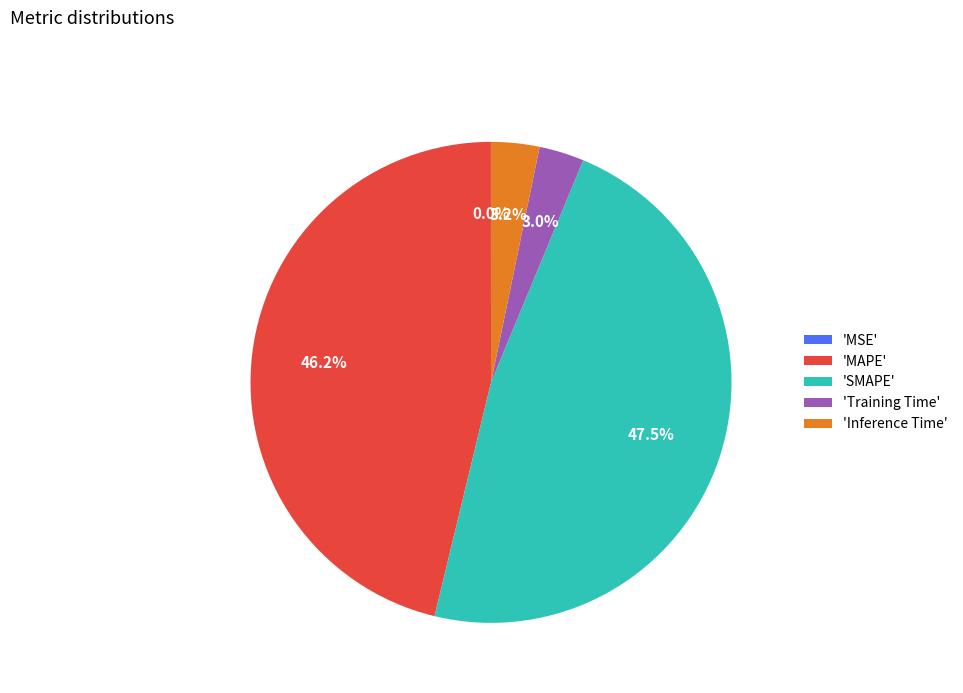

What is the largest slice in the pie chart?

'SMAPE'